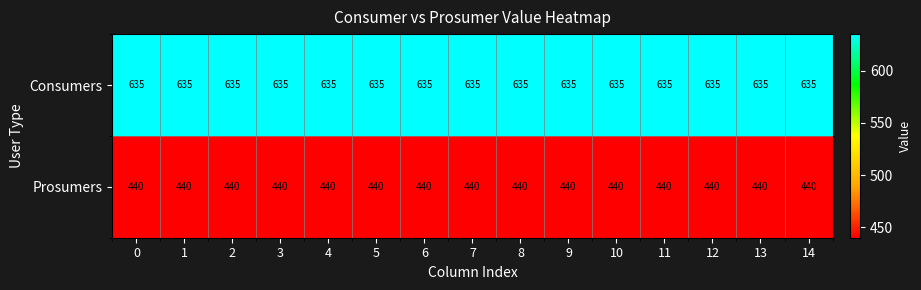

What is the minimum value shown in the chart?

440